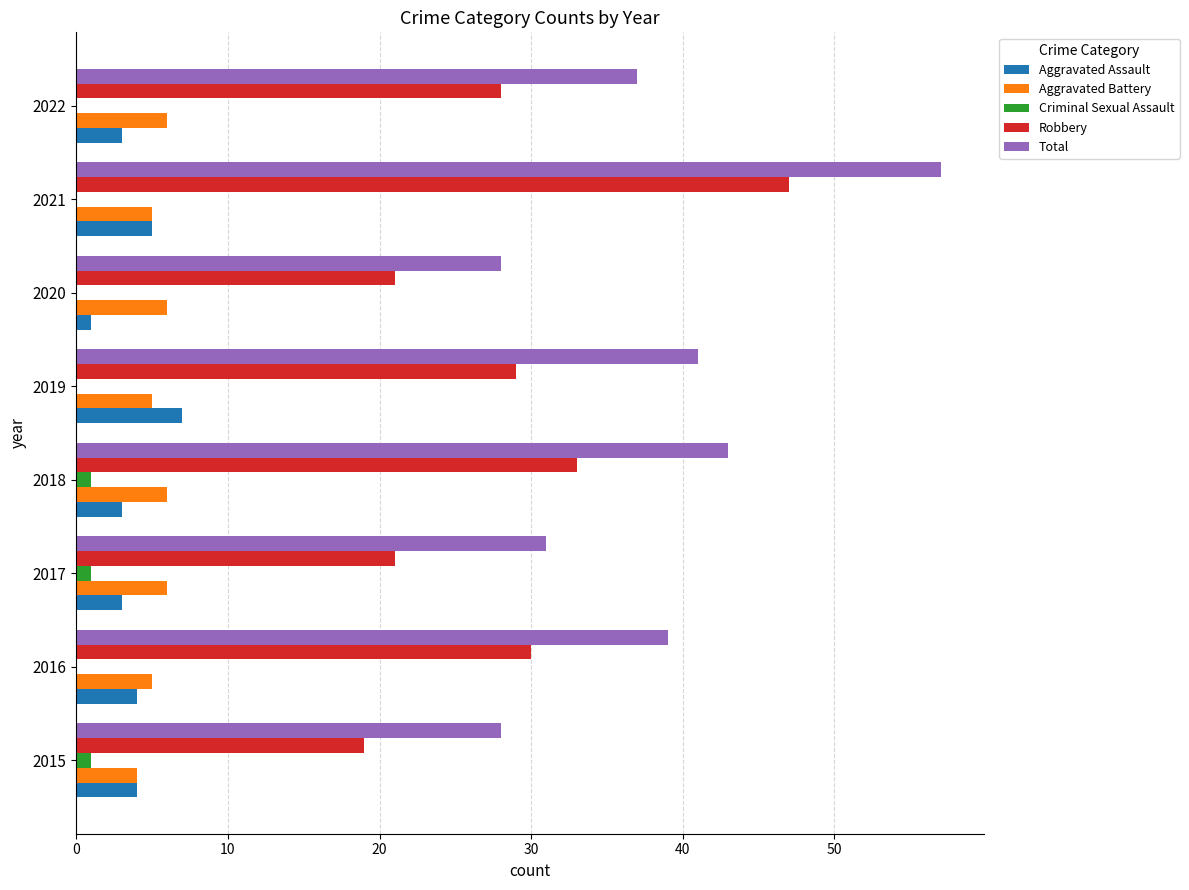

How many categories are shown in the chart?

8